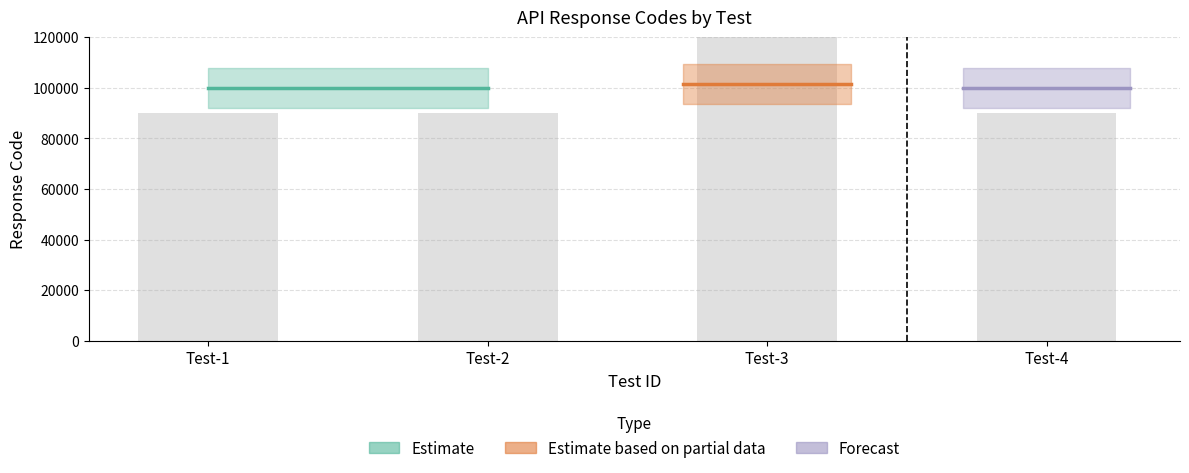

How many bars are there in total?

4